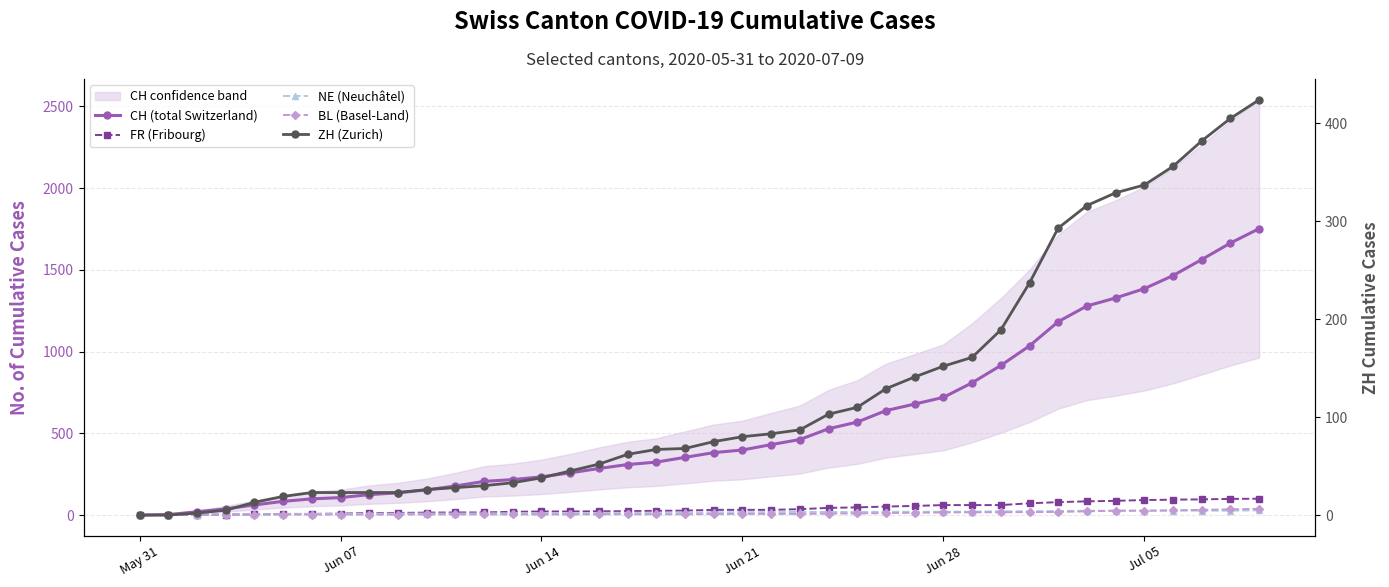

True or false: ZH (Zurich) and CH (total Switzerland) cross at least once.

False